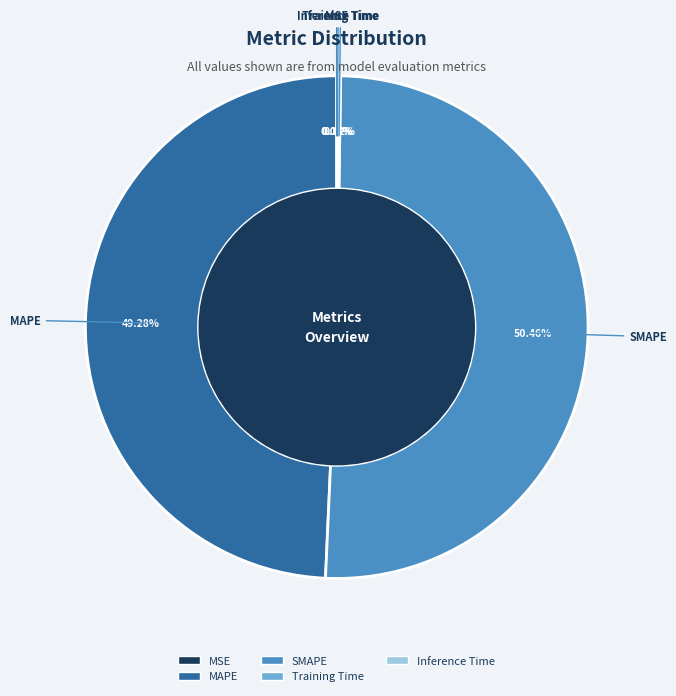

Which category has the biggest portion of the pie?

SMAPE